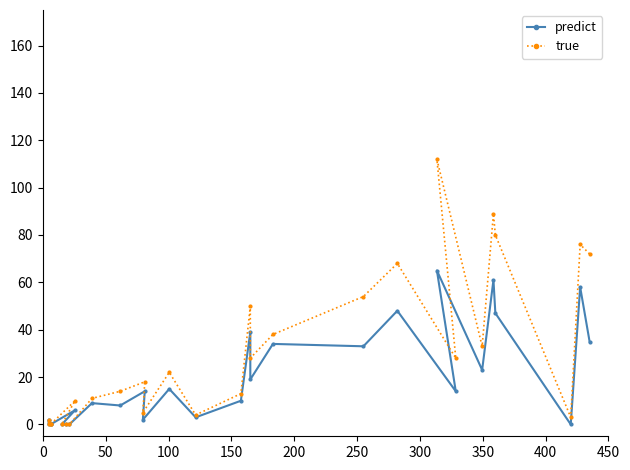

Does the chart have visible grid lines?

No